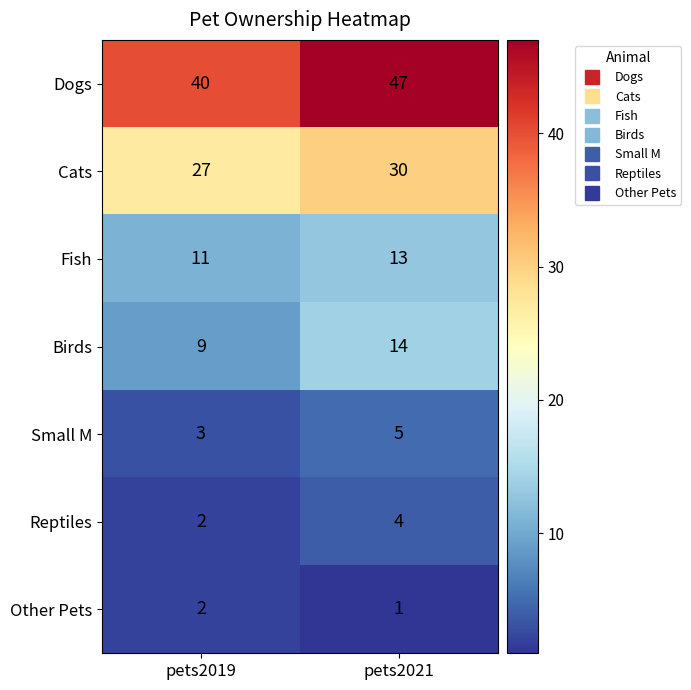

Which category has the highest value in the Dogs series?

pets2021